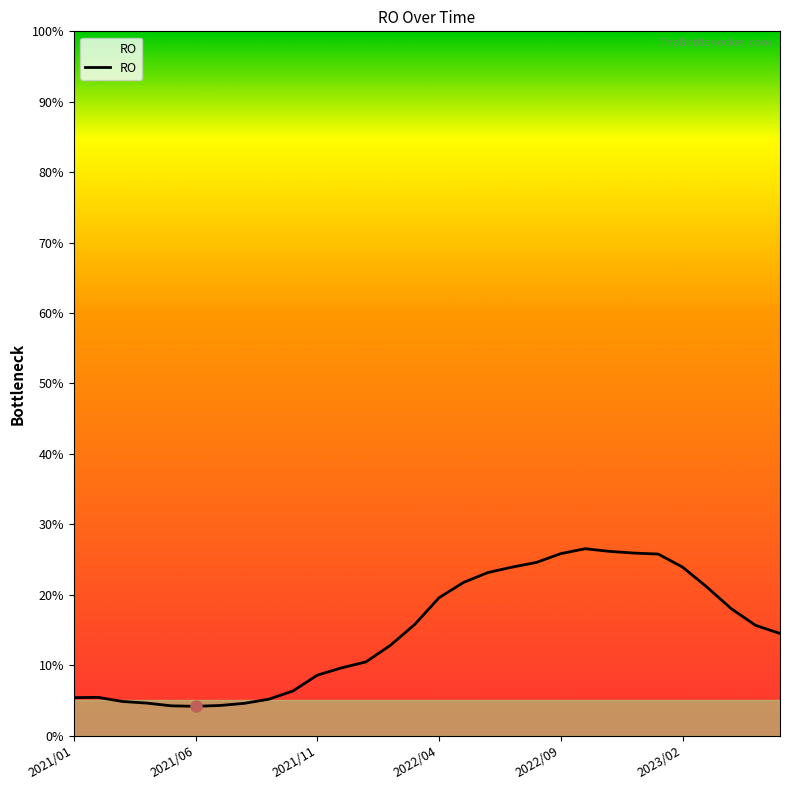

Does the chart have visible grid lines?

No